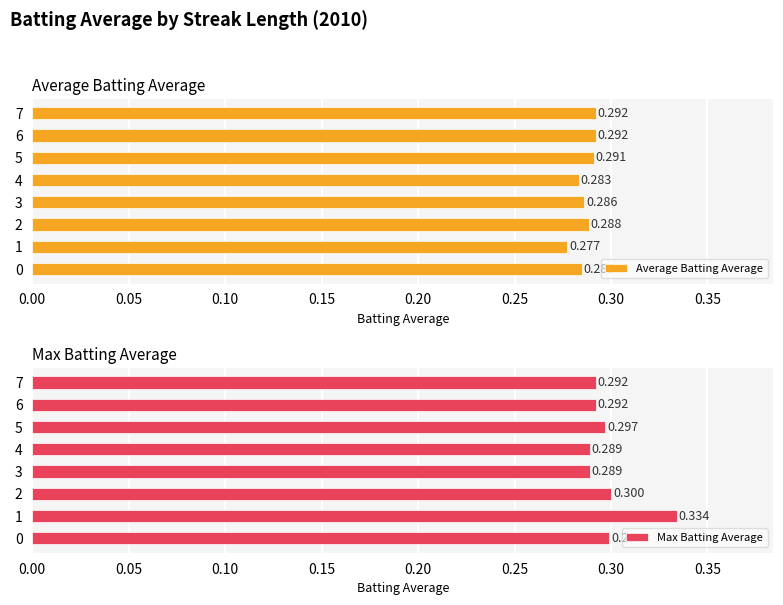

What is the total value across all series at 5?

0.6